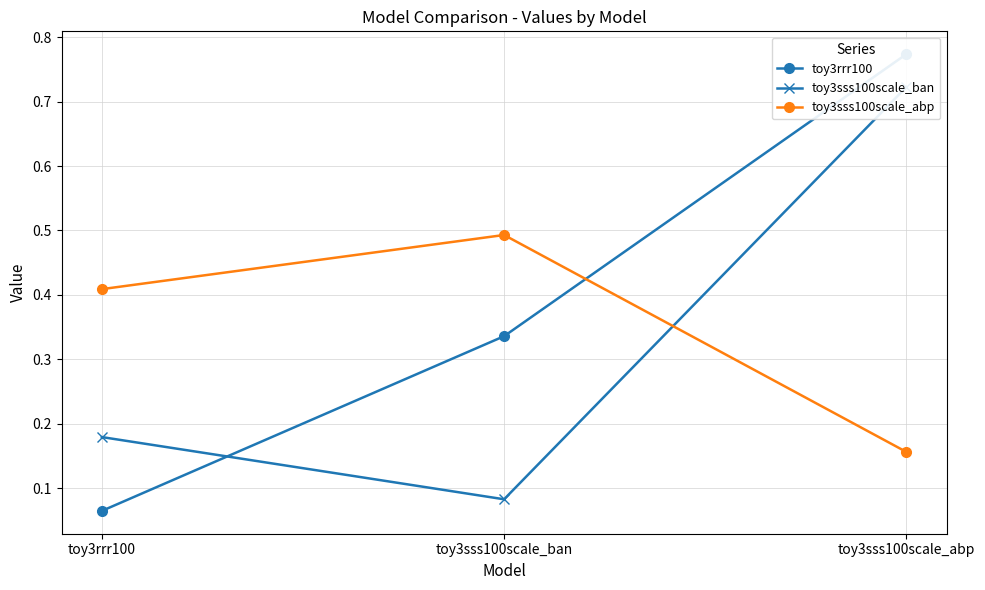

At which category does the chart reach its peak across all series?

toy3sss100scale_abp